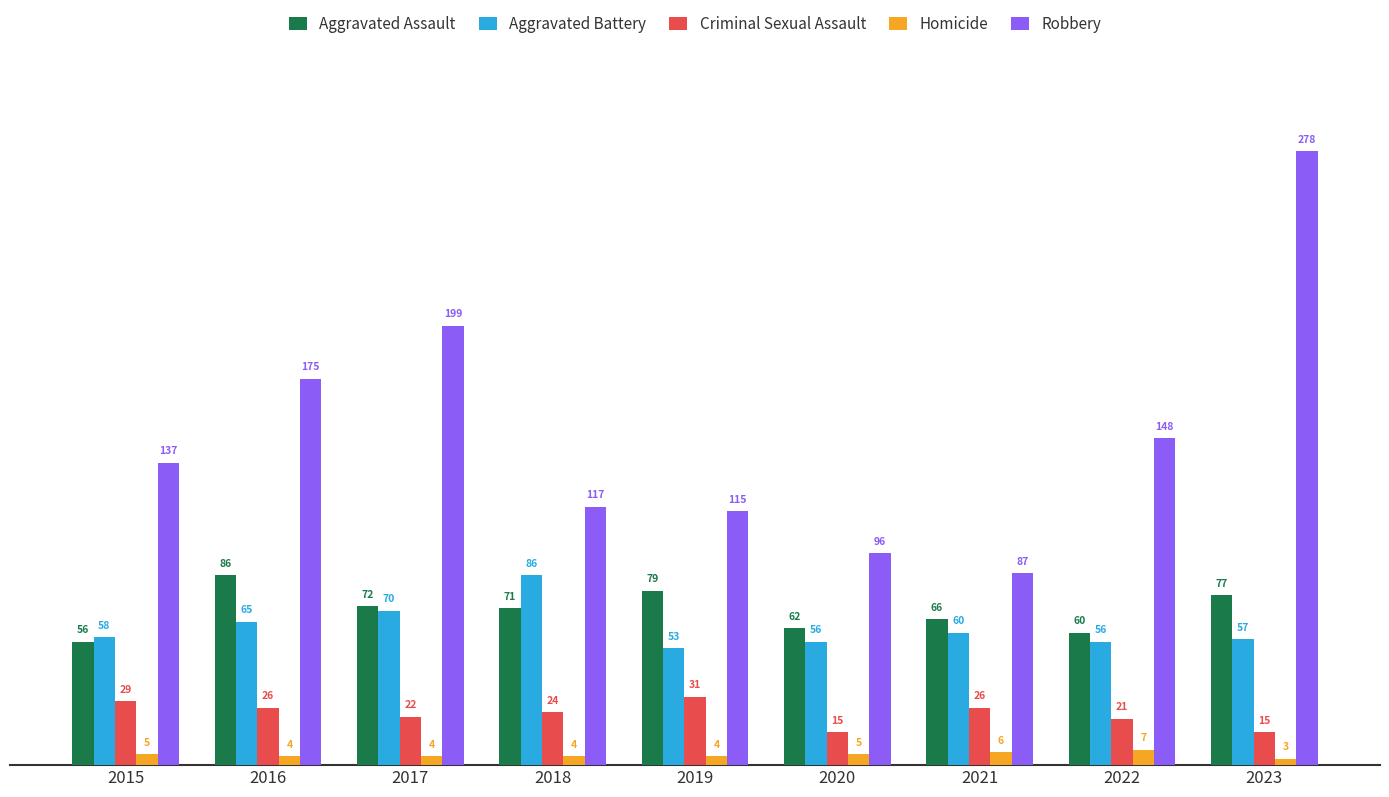

Which category has the lowest value in the Aggravated Assault series?

2015